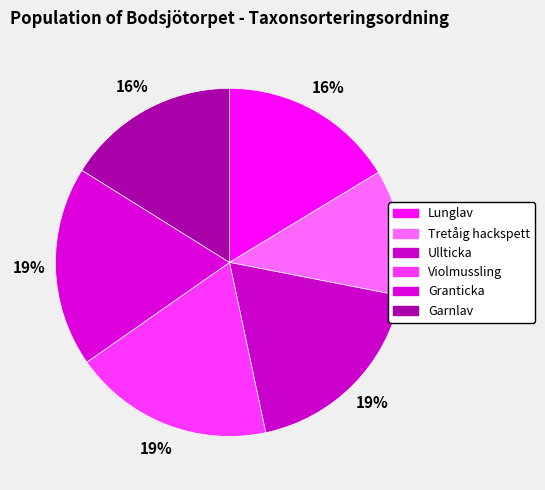

Is Violmussling the majority of the pie?

No